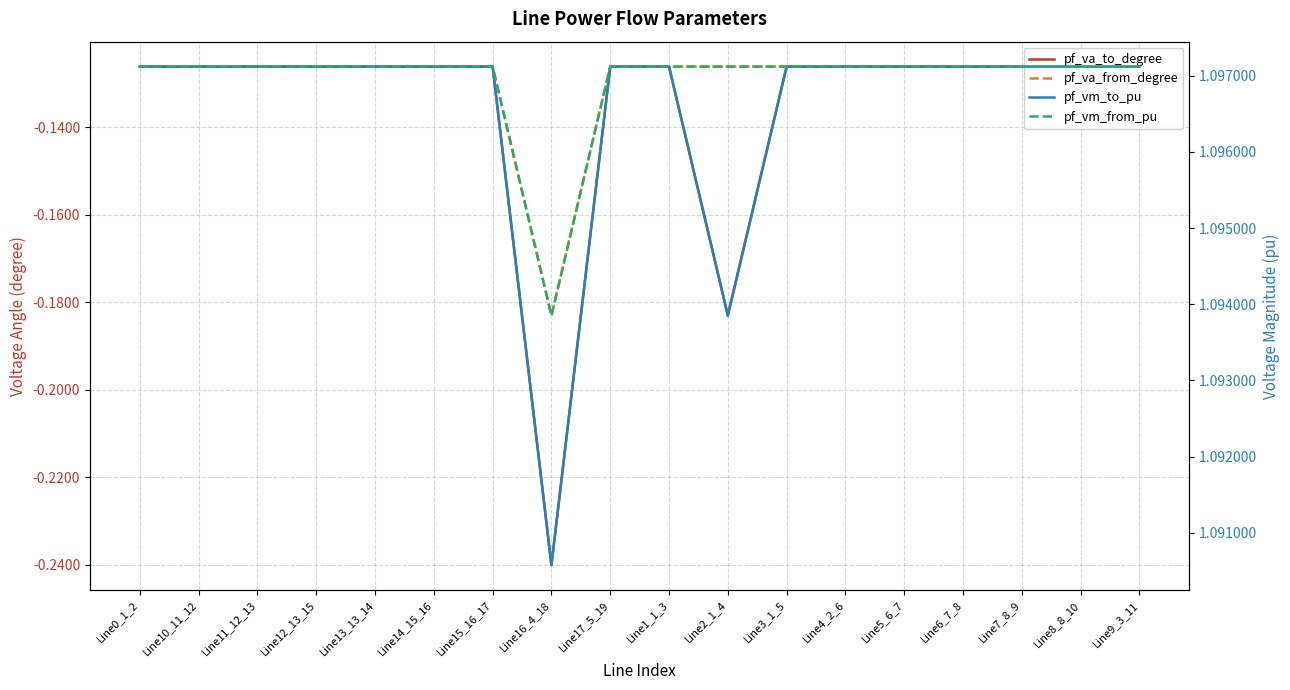

Is it true that pf_va_from_degree equals -0.1 at Line4_2_6?

True